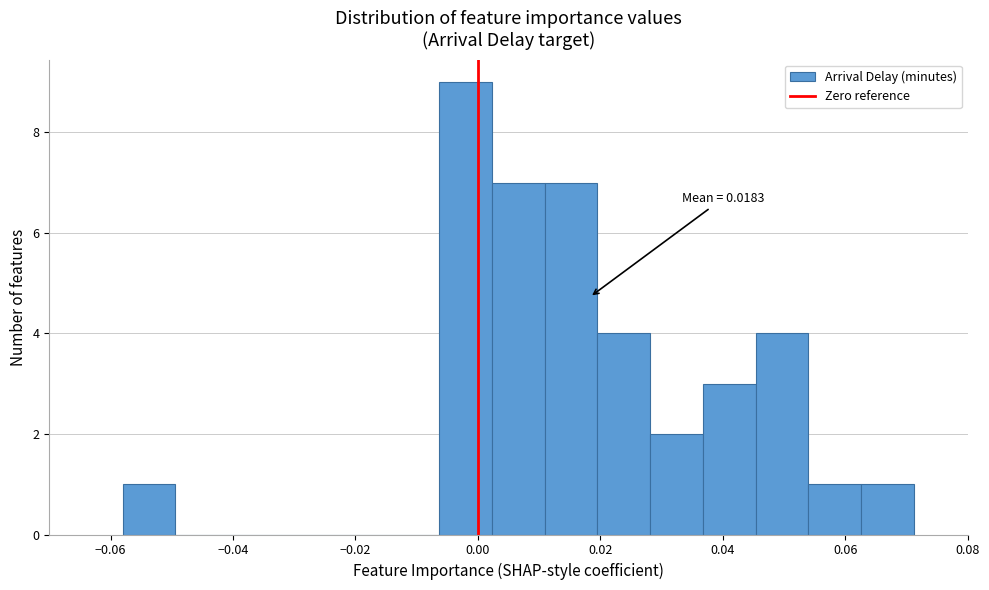

Over which range of the x-axis is the bar tallest?

-0.006 to 0.002